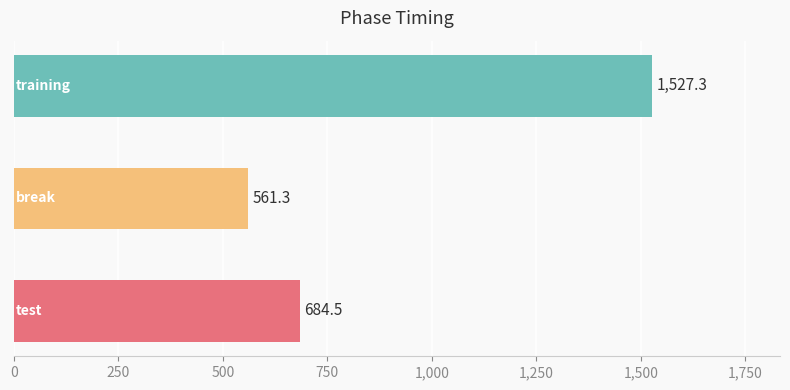

What is the greatest value displayed?

1527.3